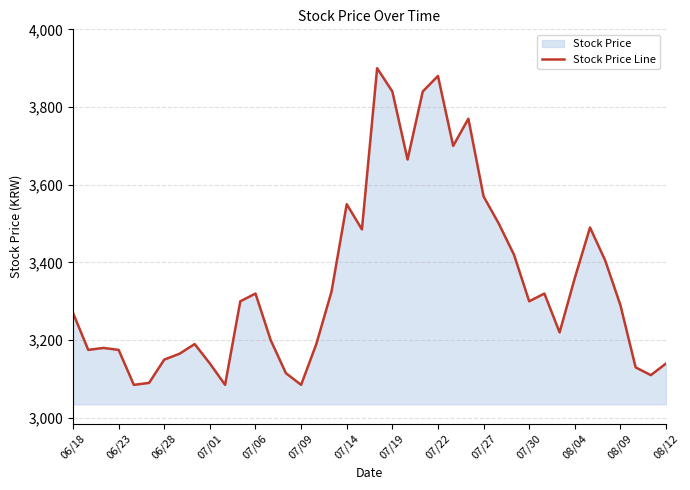

What is the smallest value displayed?

3085